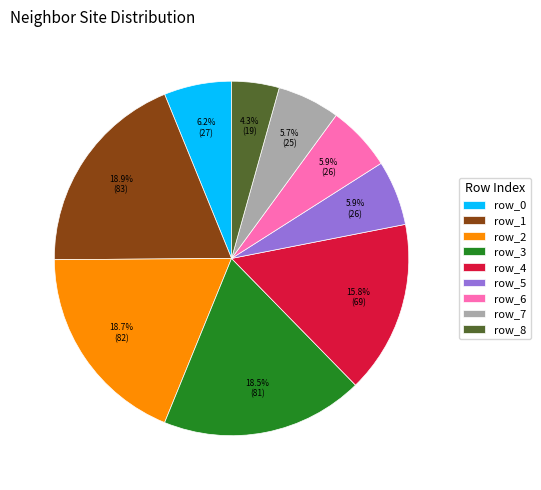

Which has a higher value, row_3 or row_5?

row_3